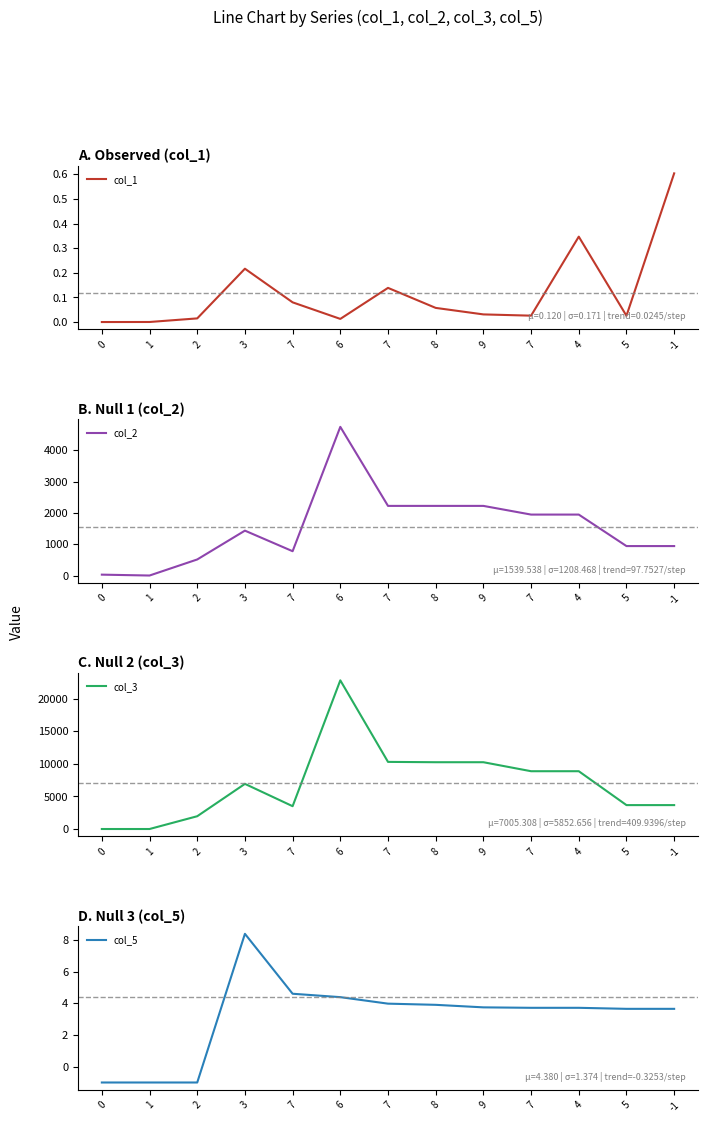

What is the label of the 5th point from the left?

7